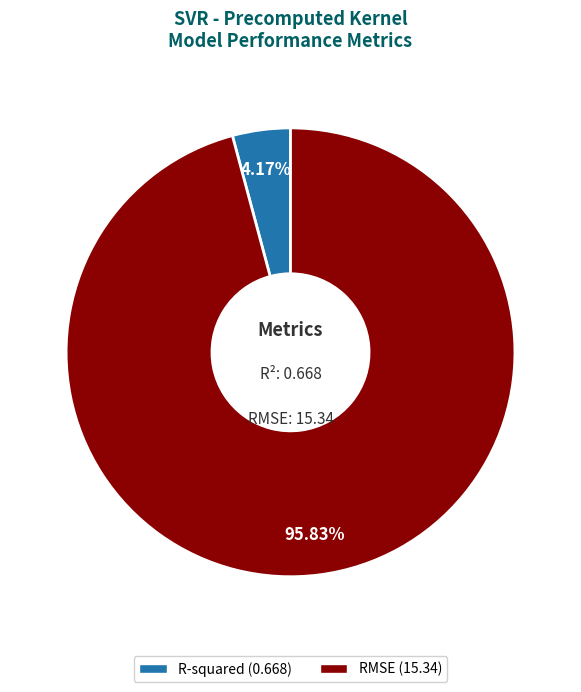

What is the smallest slice in the pie chart?

R-squared